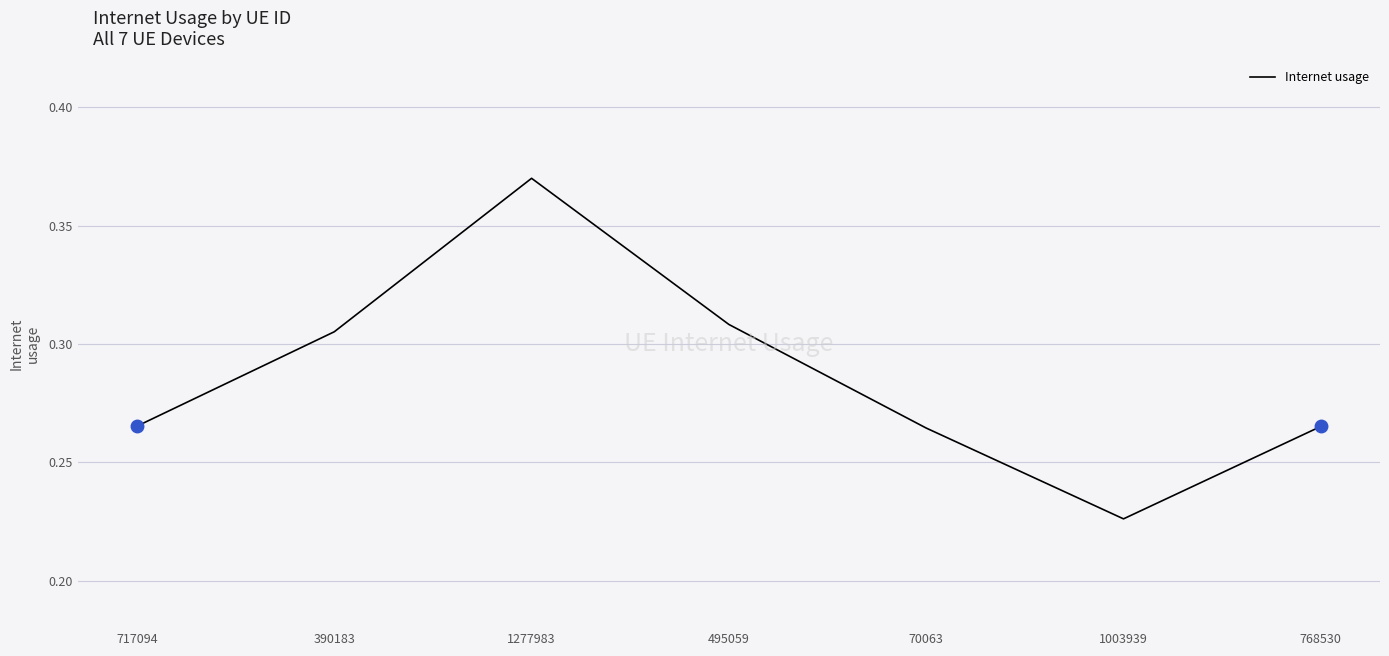

What position from the right is 70063?

3